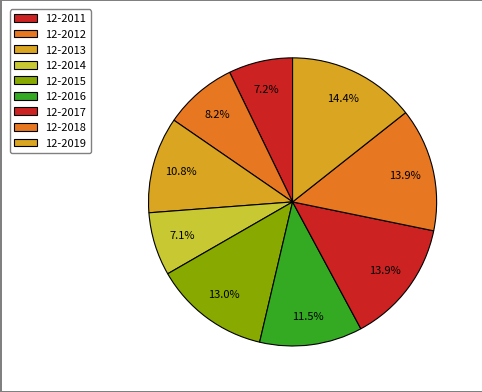

What portion of the pie excludes 12-2013?

89.2%